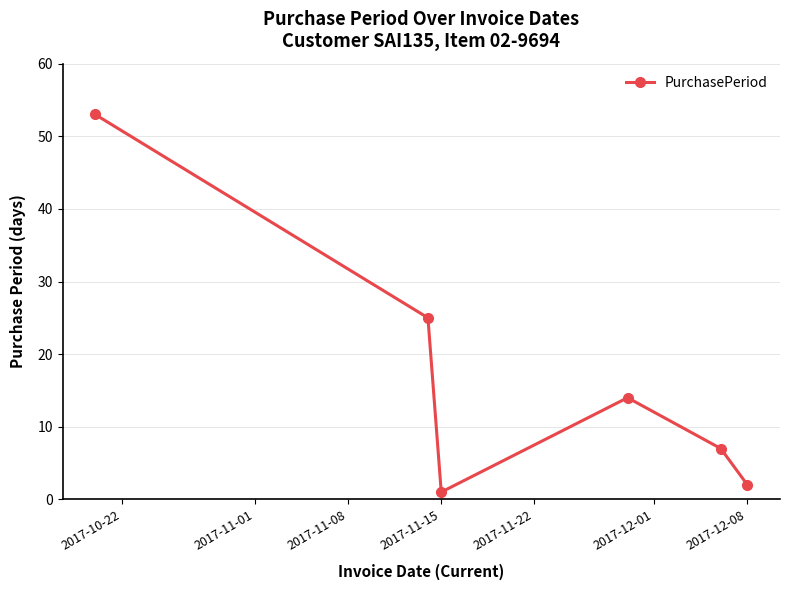

What is the greatest value displayed?

53